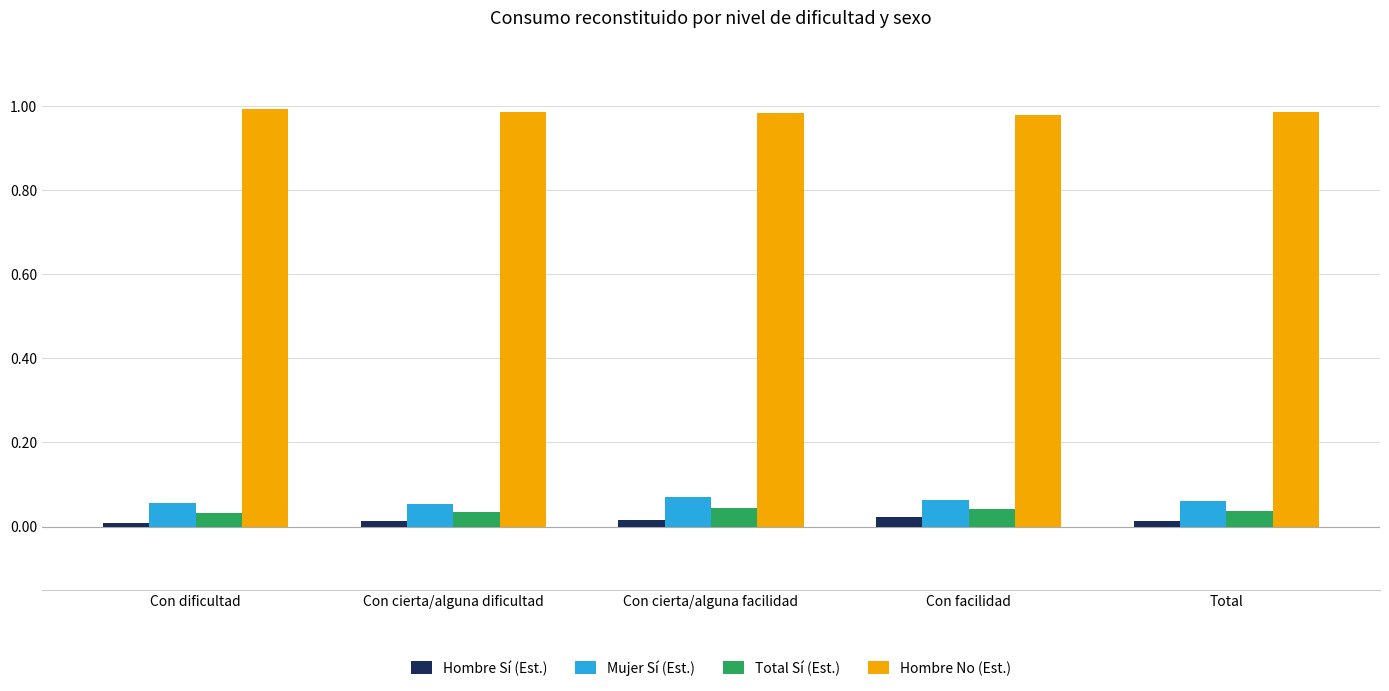

What position from the left is Con cierta/alguna facilidad?

3